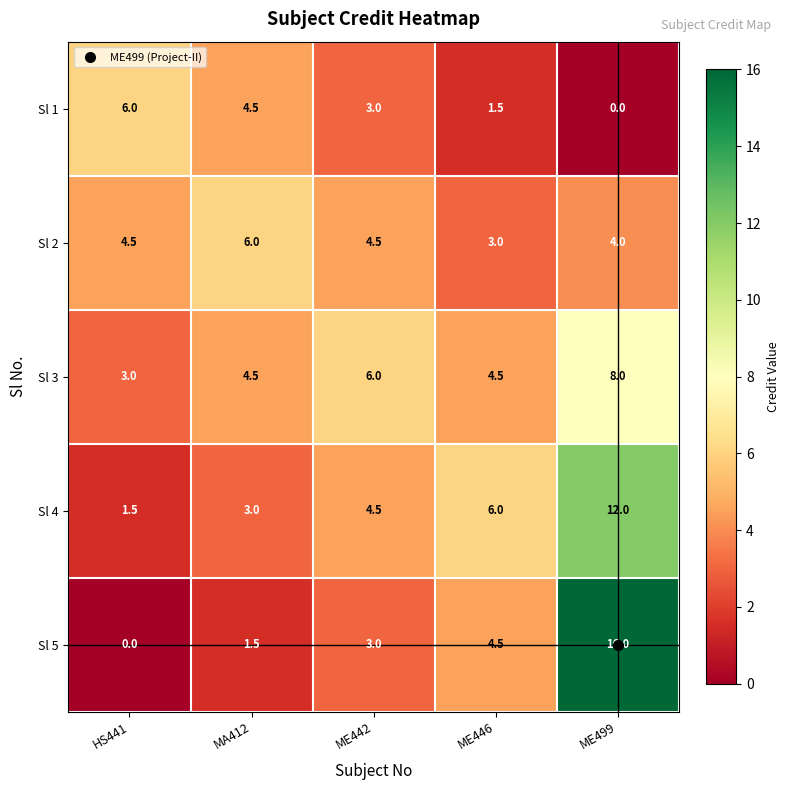

What is the difference between the Sl 3 values at MA412 and ME442?

1.5